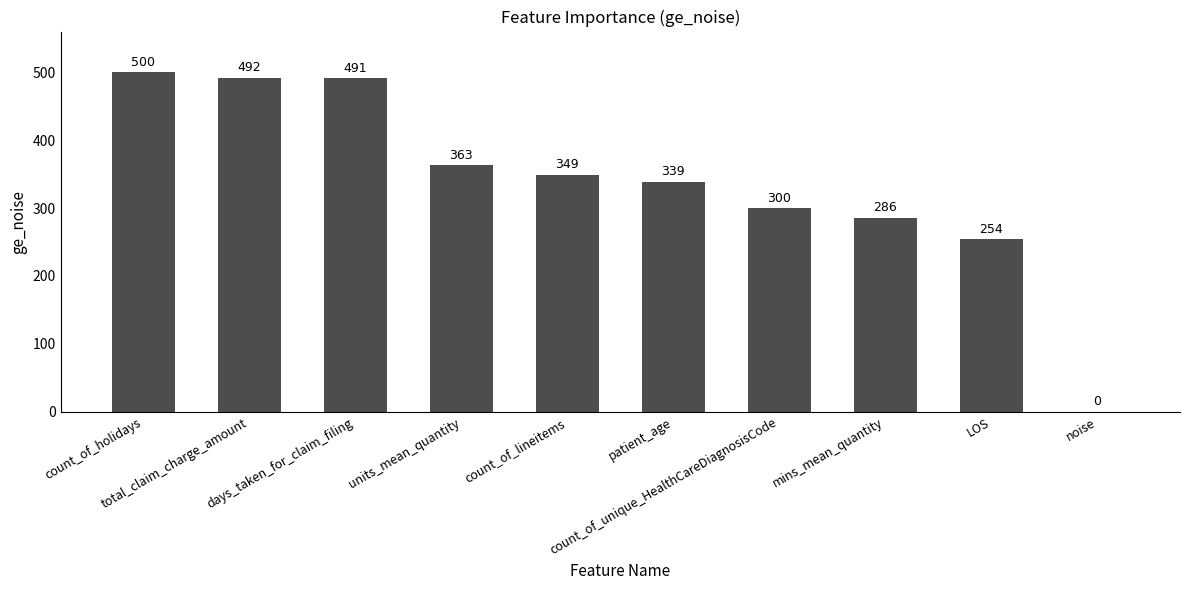

What is the sum of all values?

3374